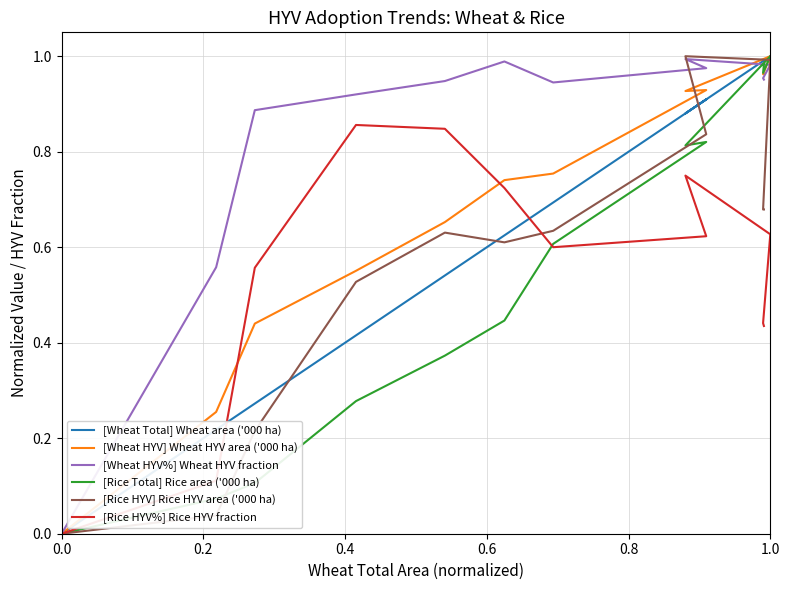

In [Rice Total] Rice area ('000 ha), how many points are lower than both neighbors (excluding endpoints)?

2